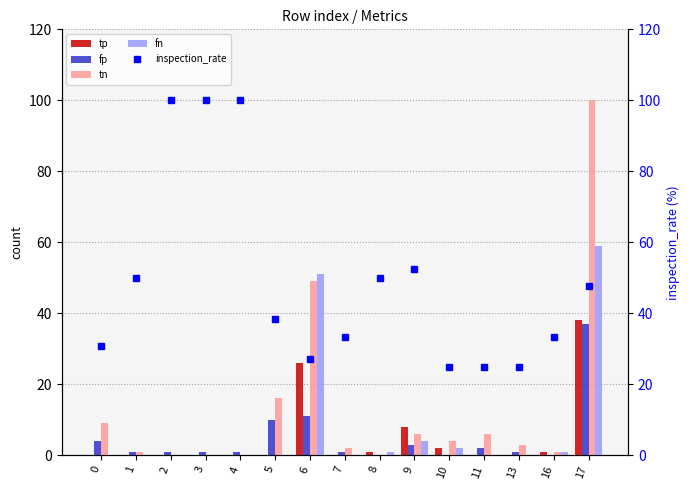

Between 13 and 0, which is larger?

13